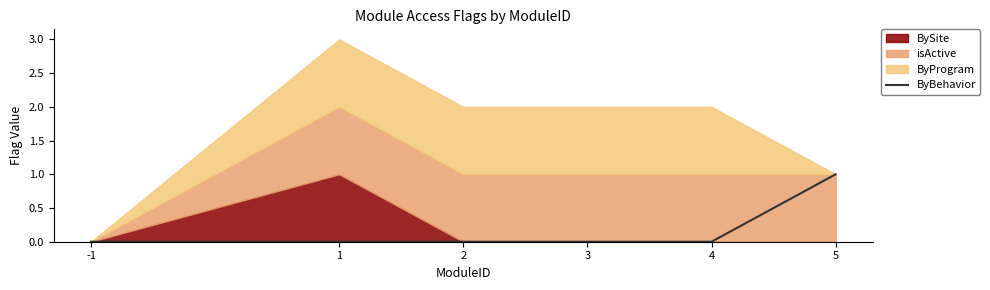

True or false: ByBehavior has a value of -1 at 2.

False